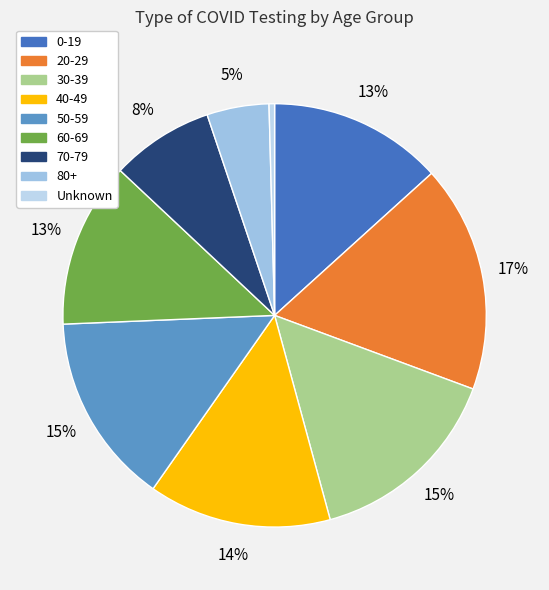

How many segments does this pie chart have?

9